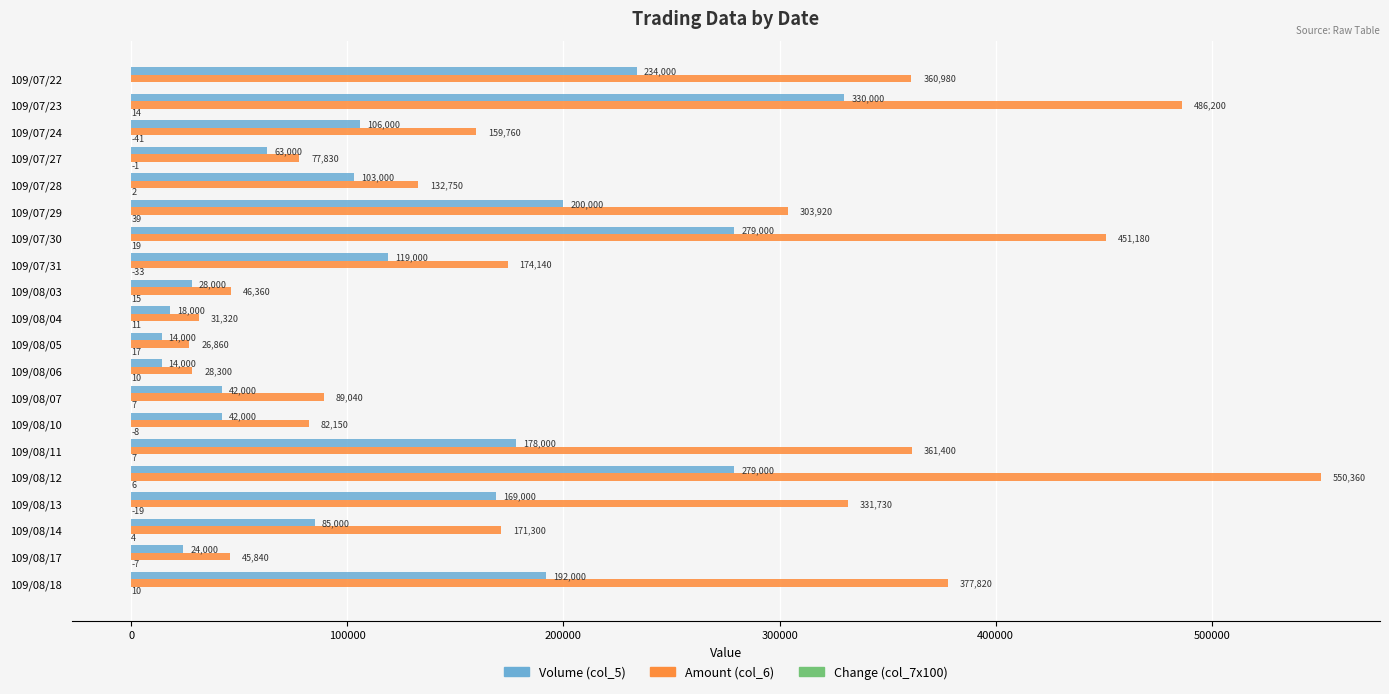

The value of Amount (col_6) at 109/08/12 is 161066. True or false?

False